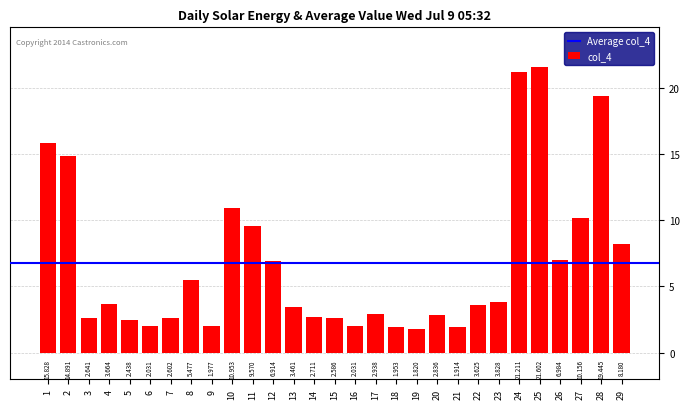

What is the sum of all values?

196.3